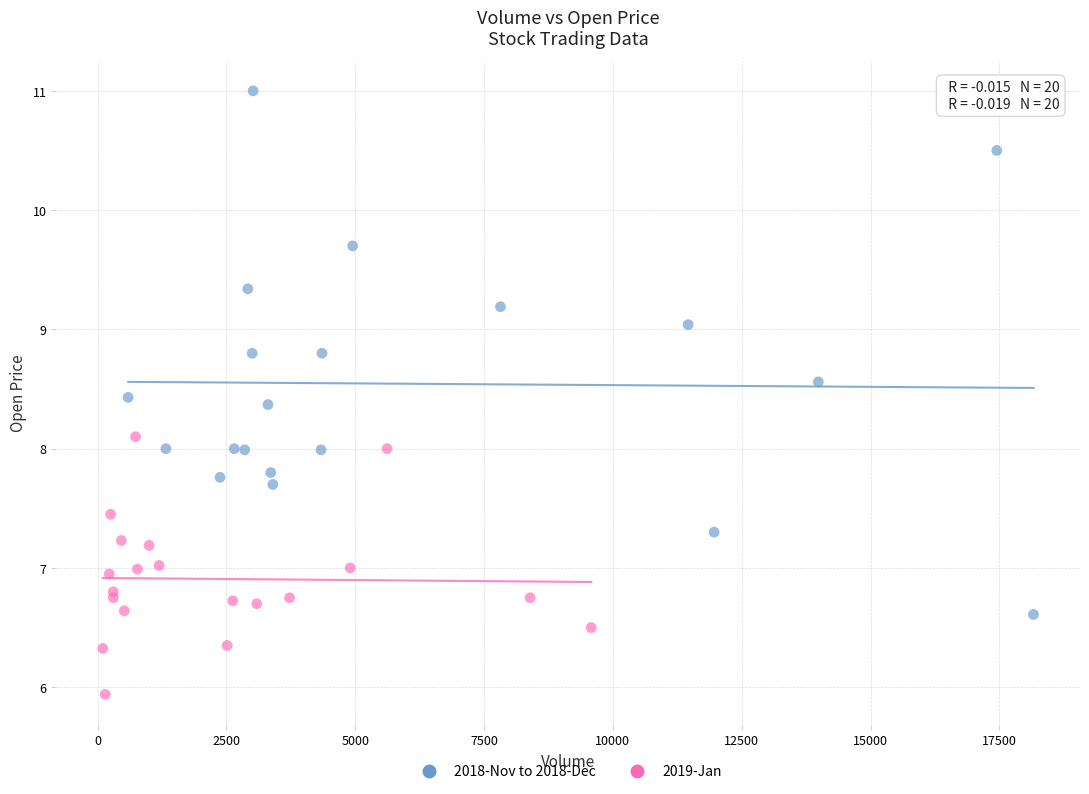

Which series reaches the maximum Y coordinate?

2018-Nov to 2018-Dec